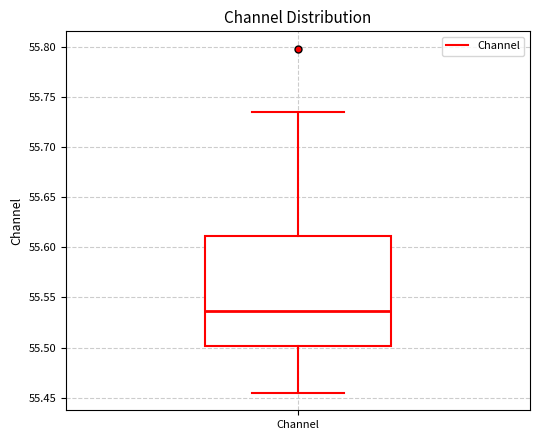

Transcribe this box plot: give where the median line is, the range the box spans, and where the two whiskers end, as read against the y-axis. The values are not printed on the chart, so give them approximately, as read against the axis.

median 55.535, box 55.500 to 55.610, whiskers 55.455 to 55.735